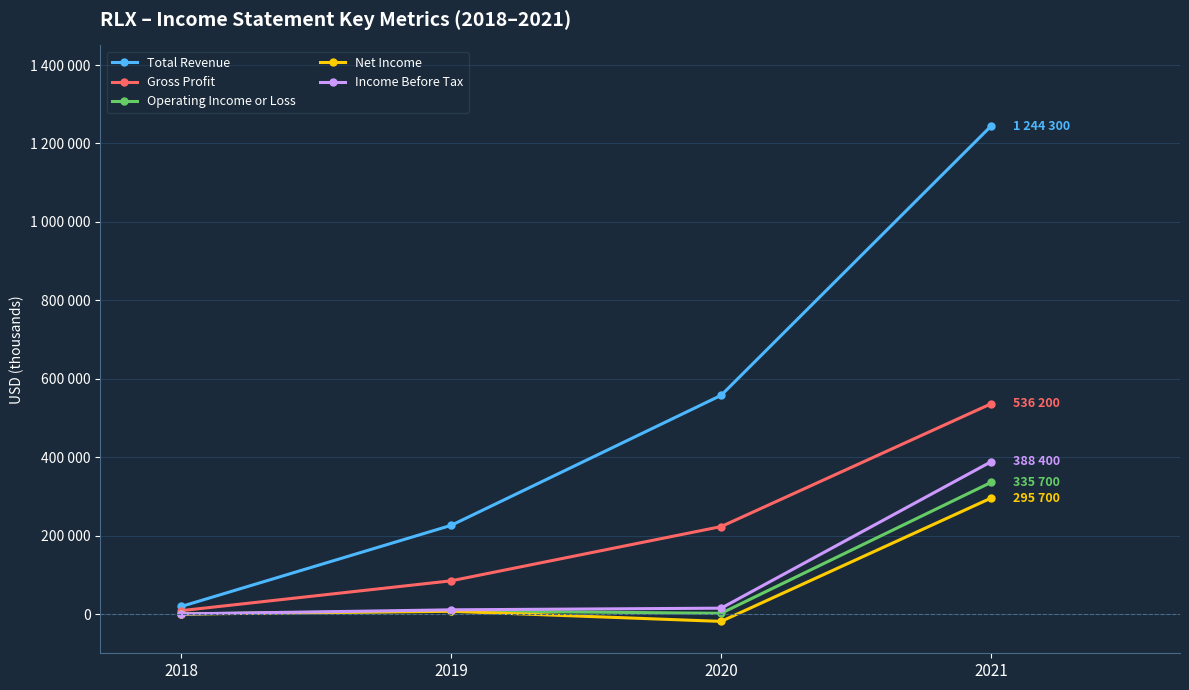

The Net Income series shows -126604 at 2018. True or false?

False